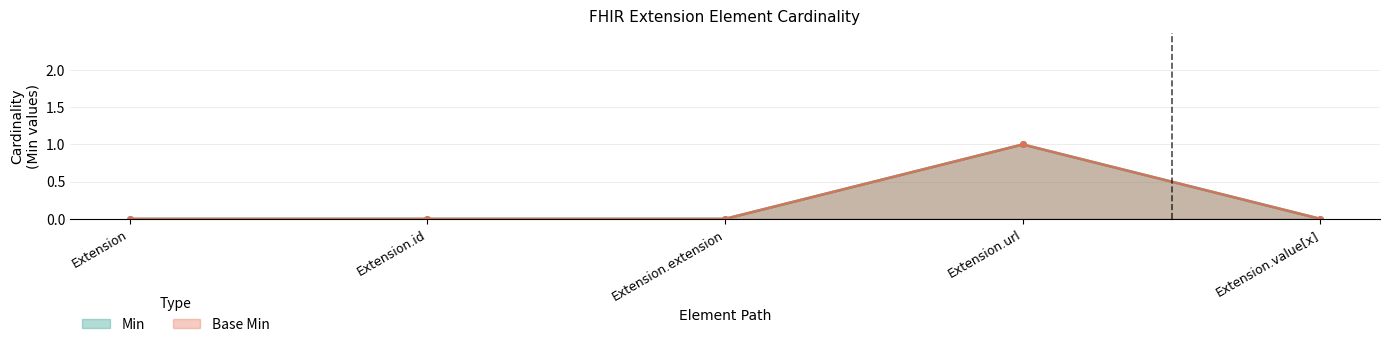

What are all the series names shown in the legend?

Min, Base Min